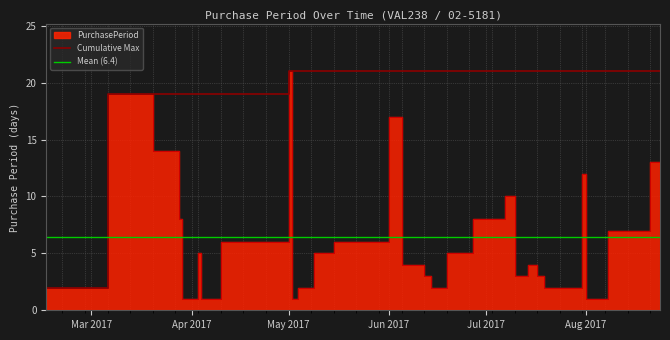

At which category does the data reach its first local peak?

2017-03-06